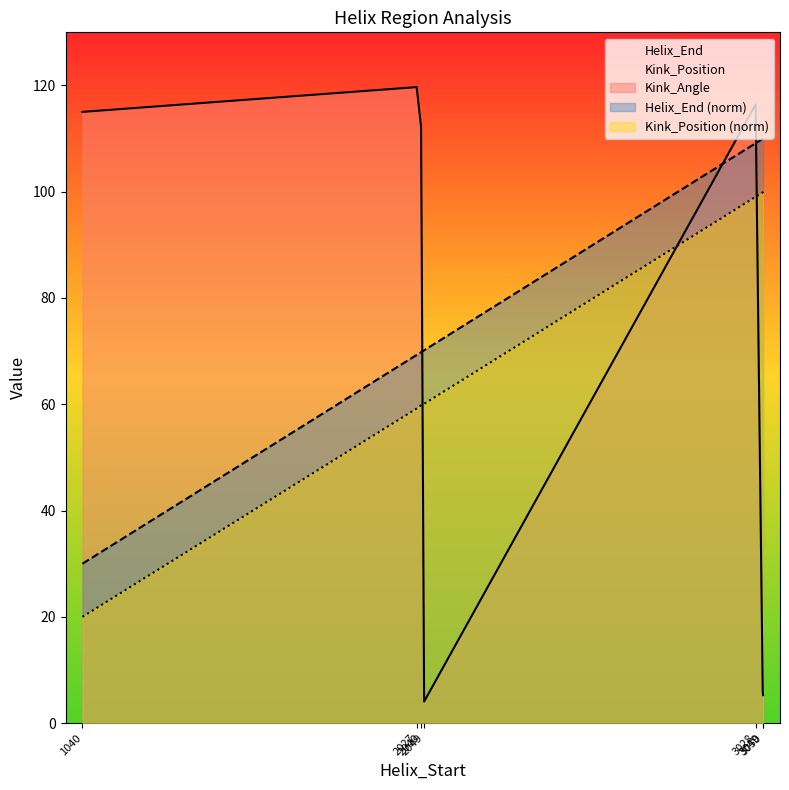

True or false: Kink_Position and Helix_End intersect in this chart.

False